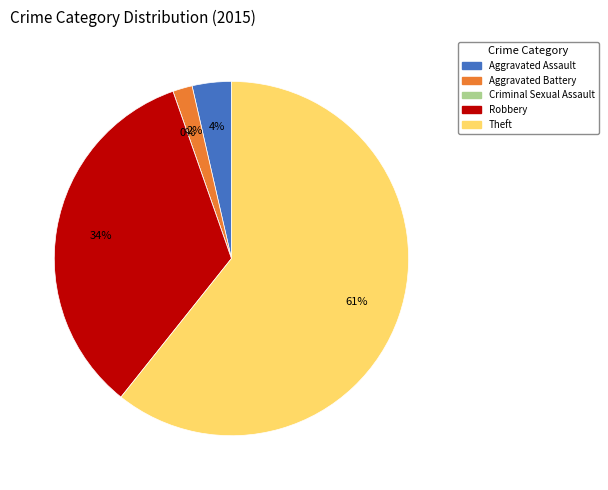

Is there a majority slice in this chart?

Yes